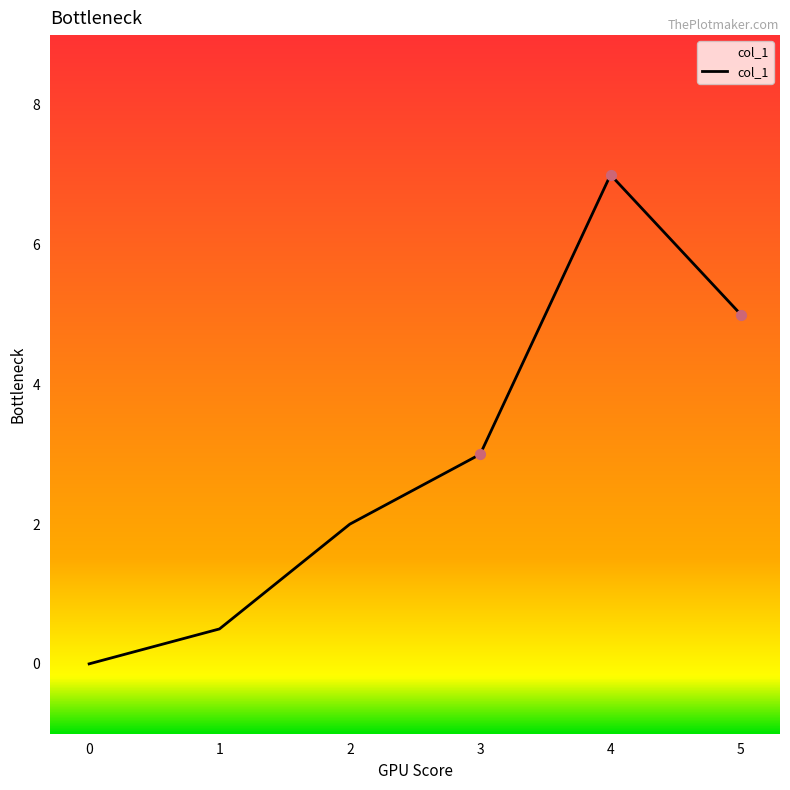

Approximately how many times larger is the value at 3 compared to 2?

1.5